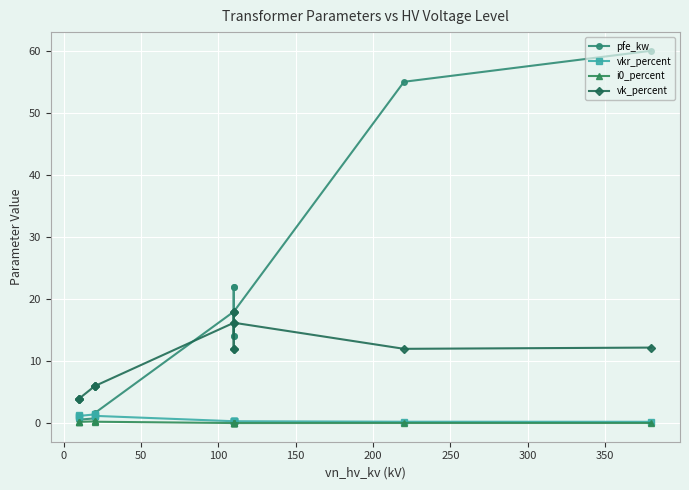

What are all the series names shown in the legend?

pfe_kw, vkr_percent, i0_percent, vk_percent